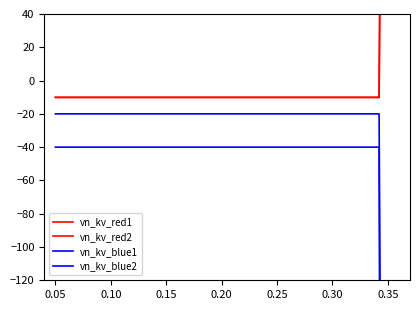

True or false: vn_kv_red2 and vn_kv_blue1 cross at least once.

False